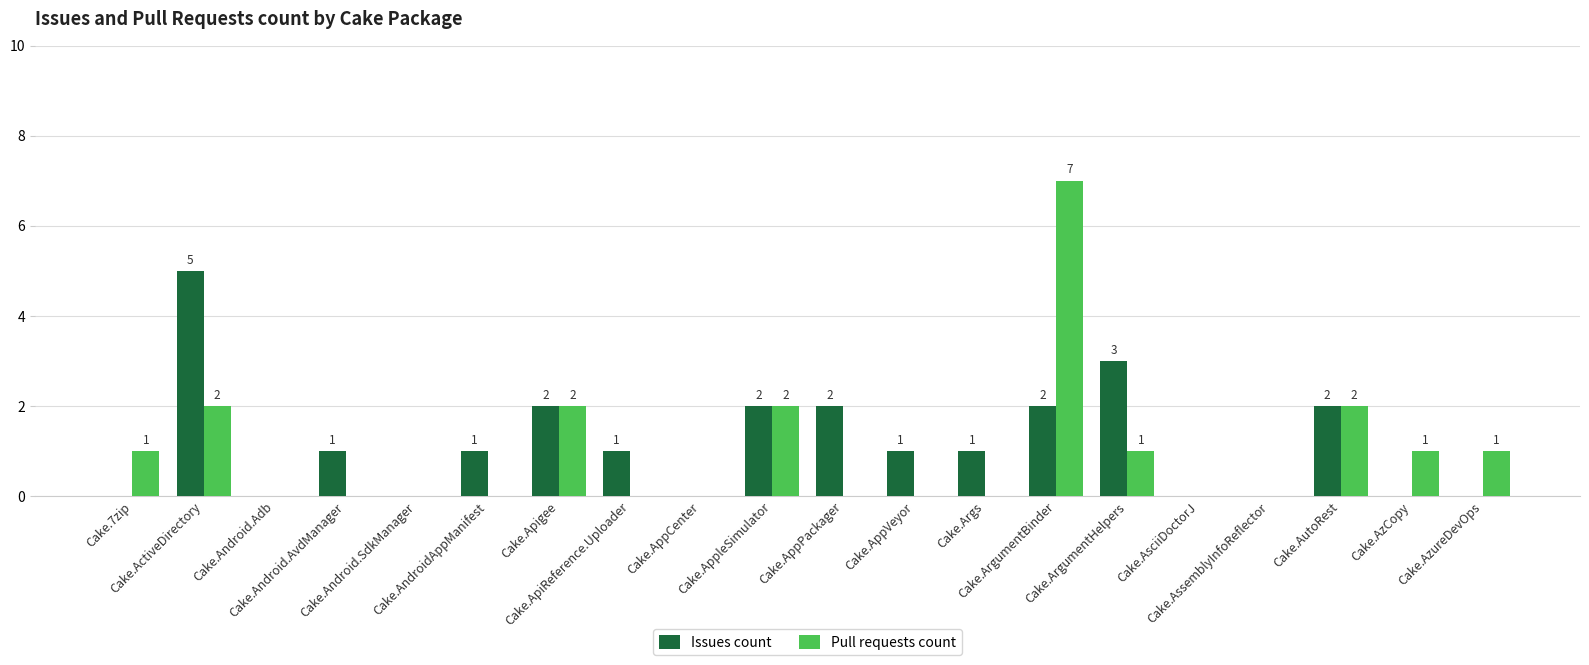

What is the sum of all Issues count values?

23